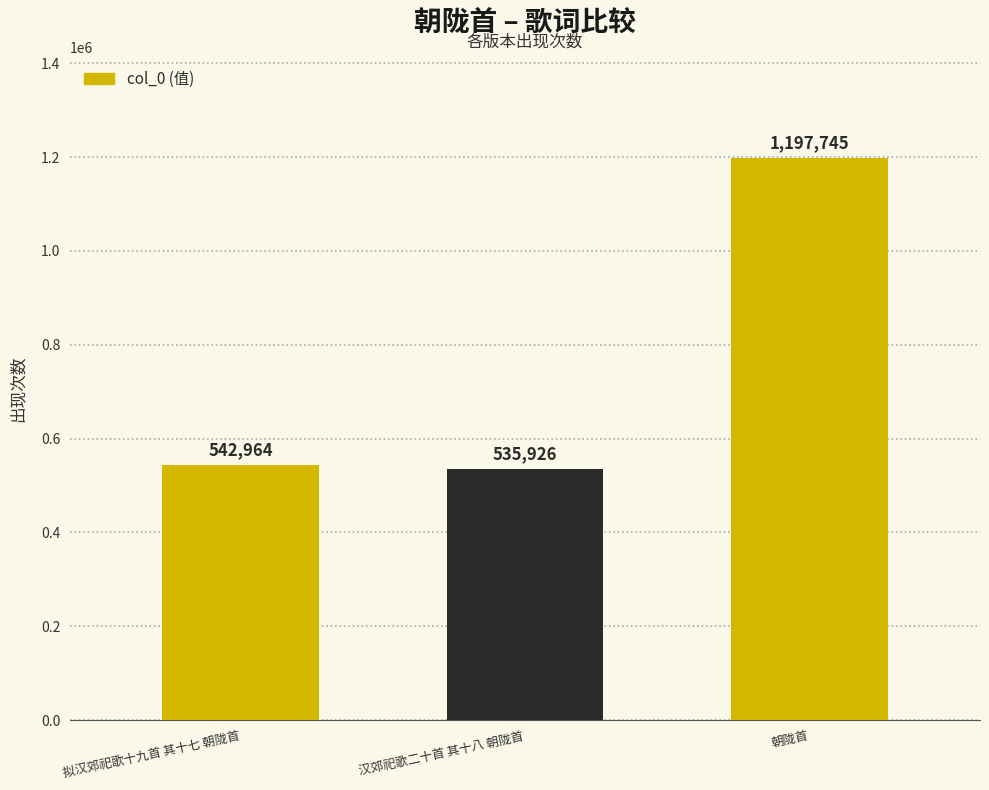

Are the bars horizontal?

No